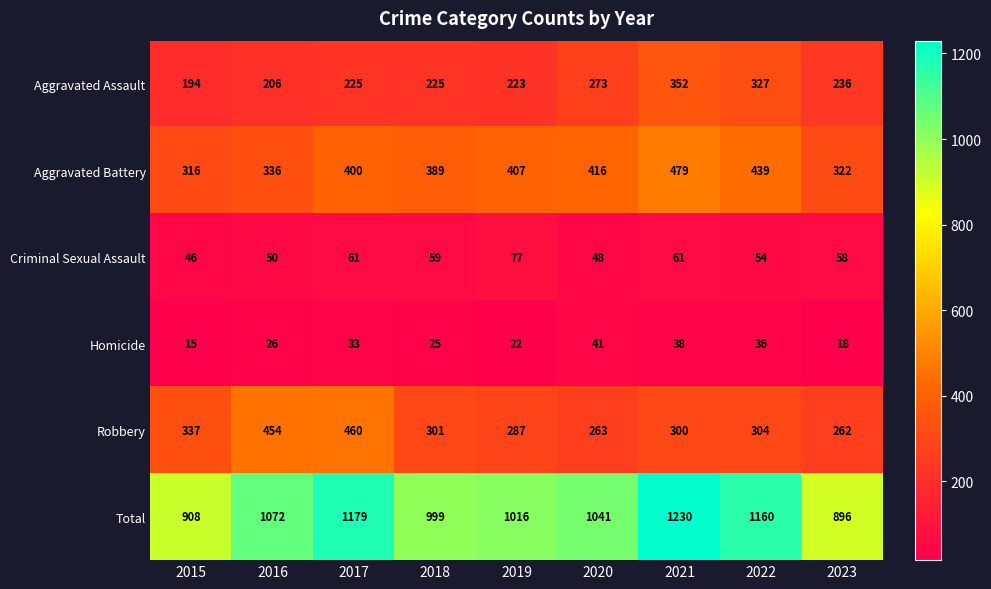

What is the sum of the Aggravated Battery values at 2023 and 2022?

761